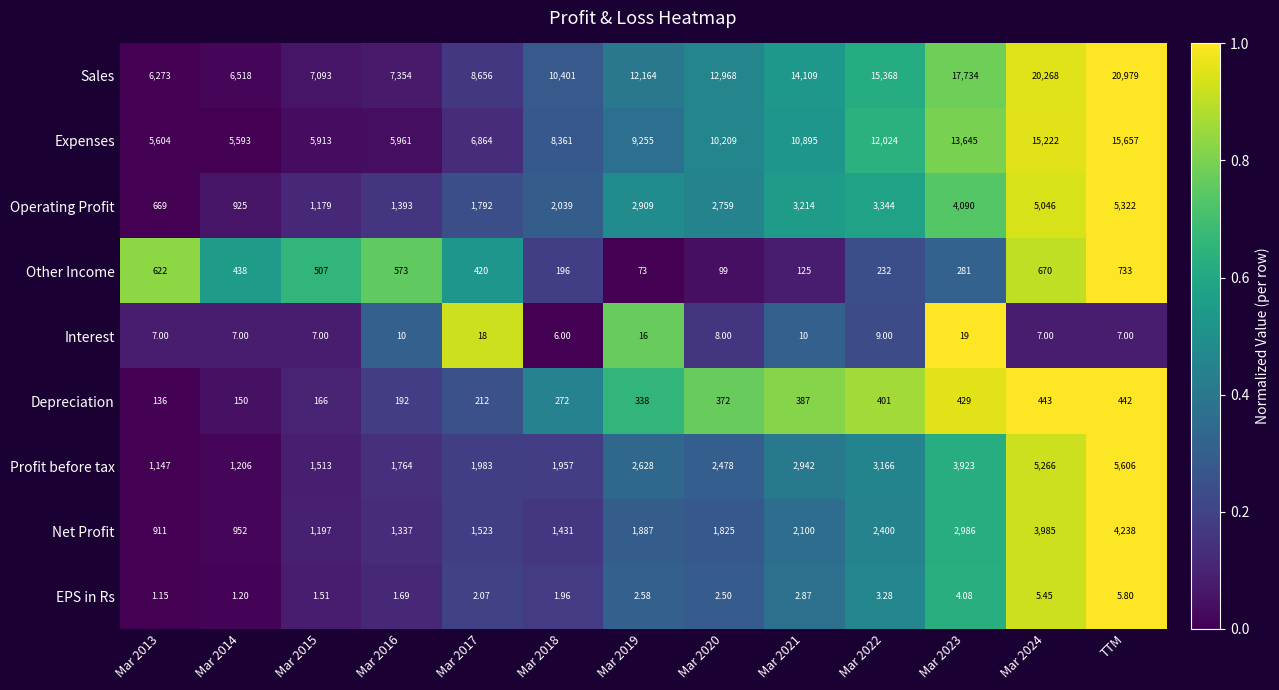

At which category is the sum across all series the highest?

TTM